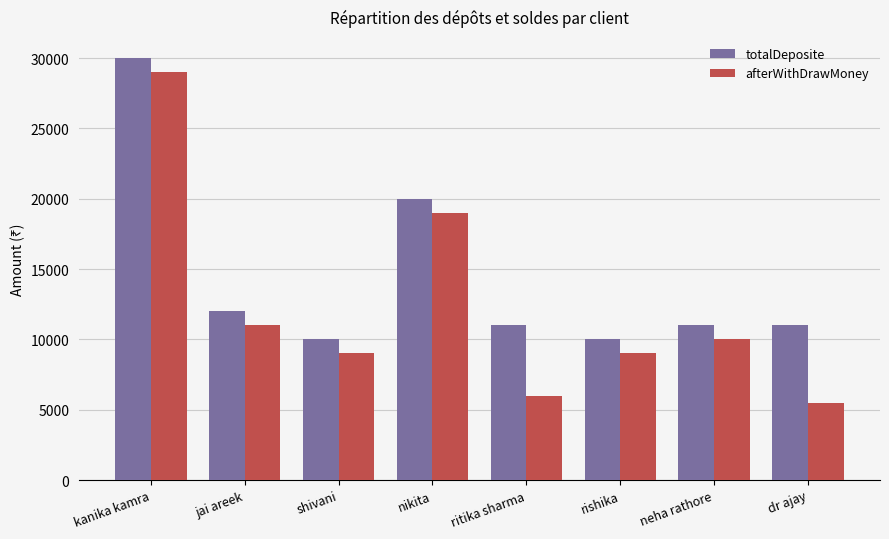

What position from the left is dr ajay?

8